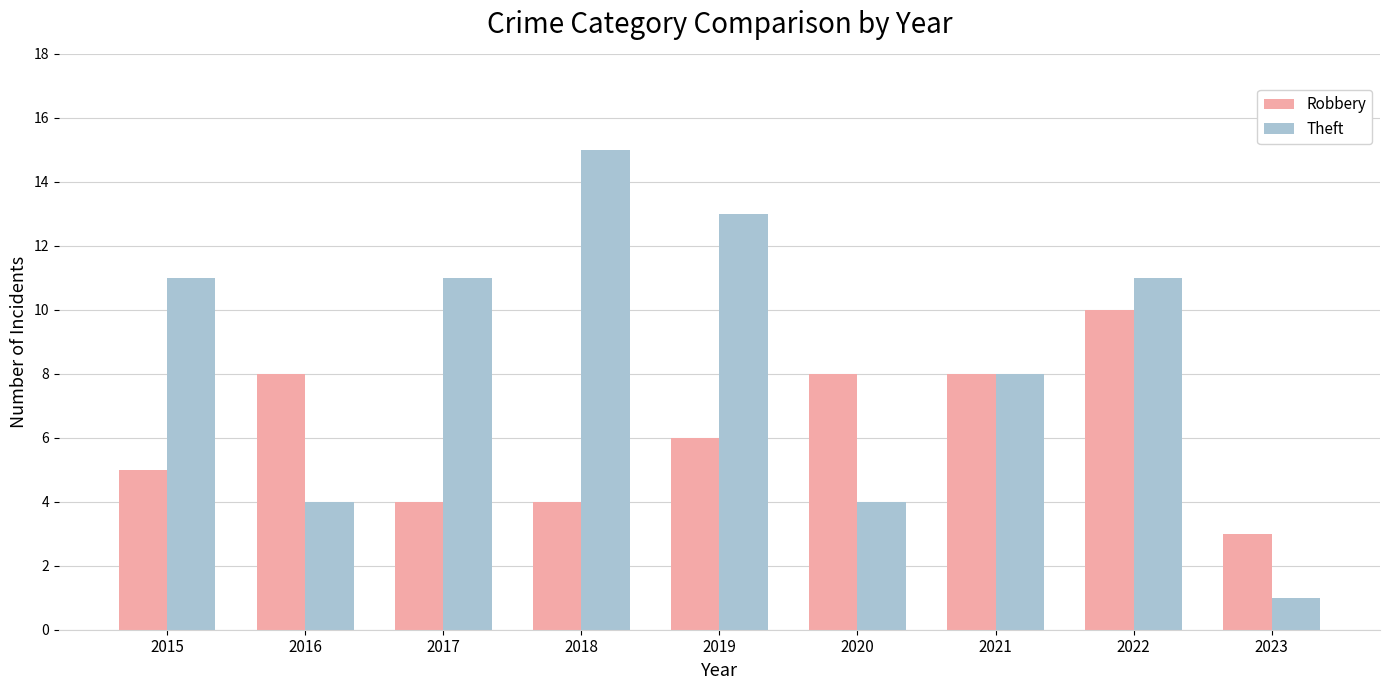

How many data points in Theft are less than 11?

4